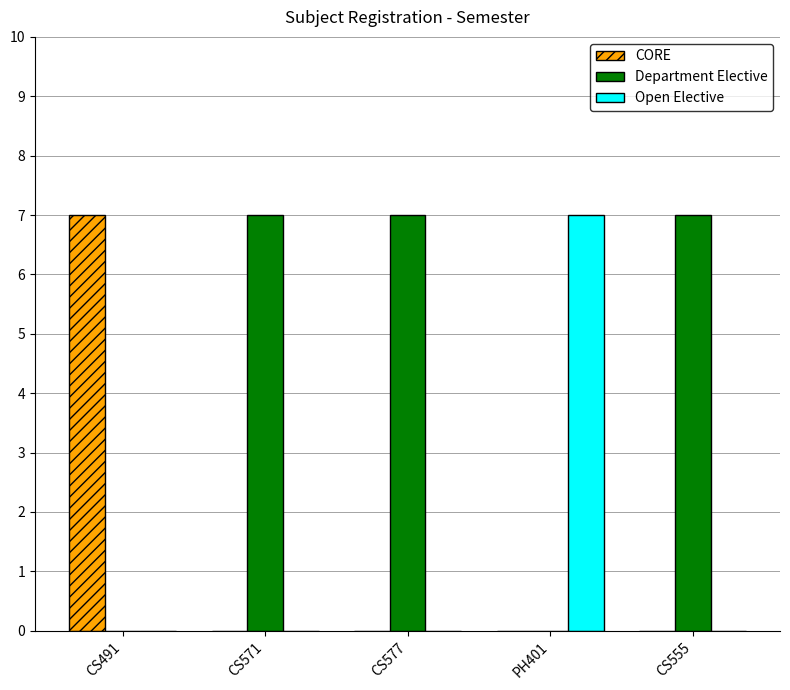

What are all the series names shown in the legend?

CORE, Department Elective, Open Elective